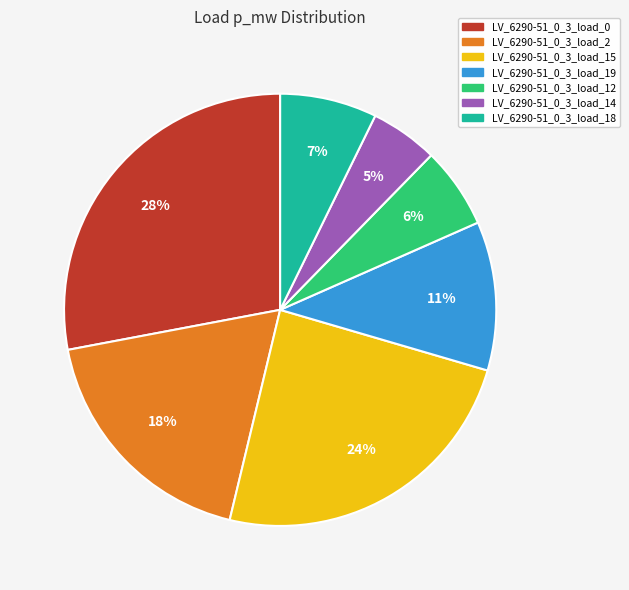

Does any single category account for the majority?

No